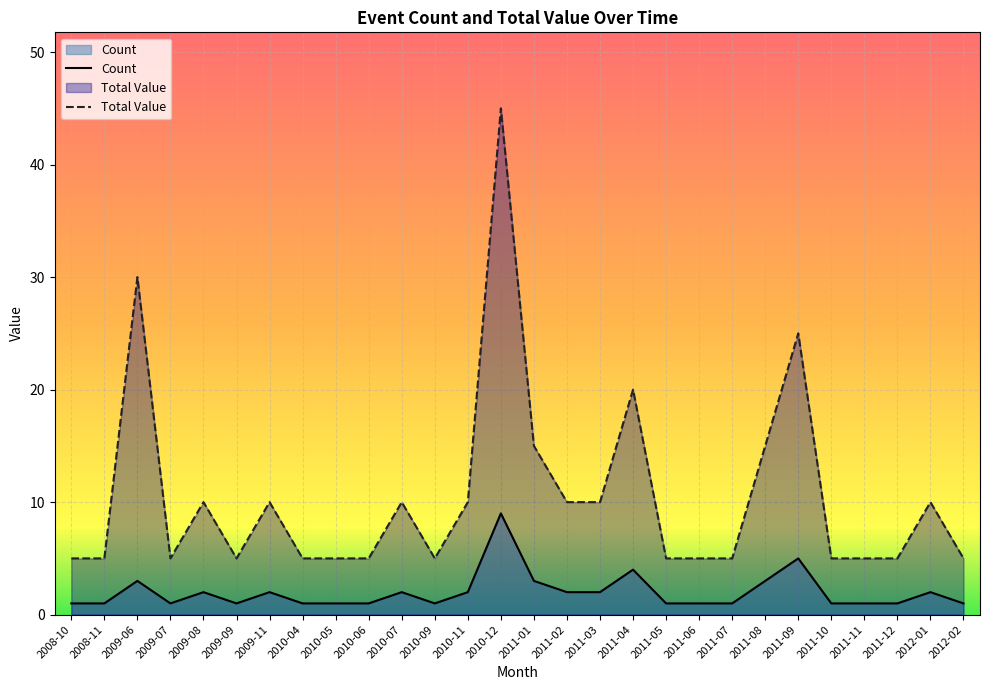

What is the difference between the Count values at 2010-06 and 2010-07?

1